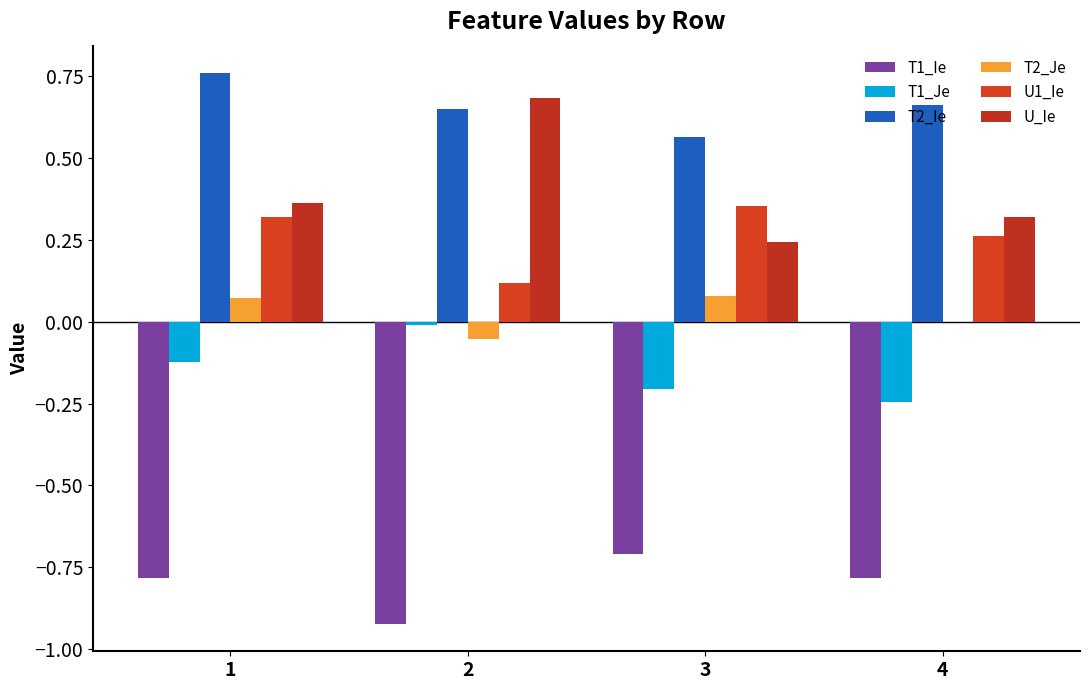

Which series changed the most between 1 and 3?

T2_Ie